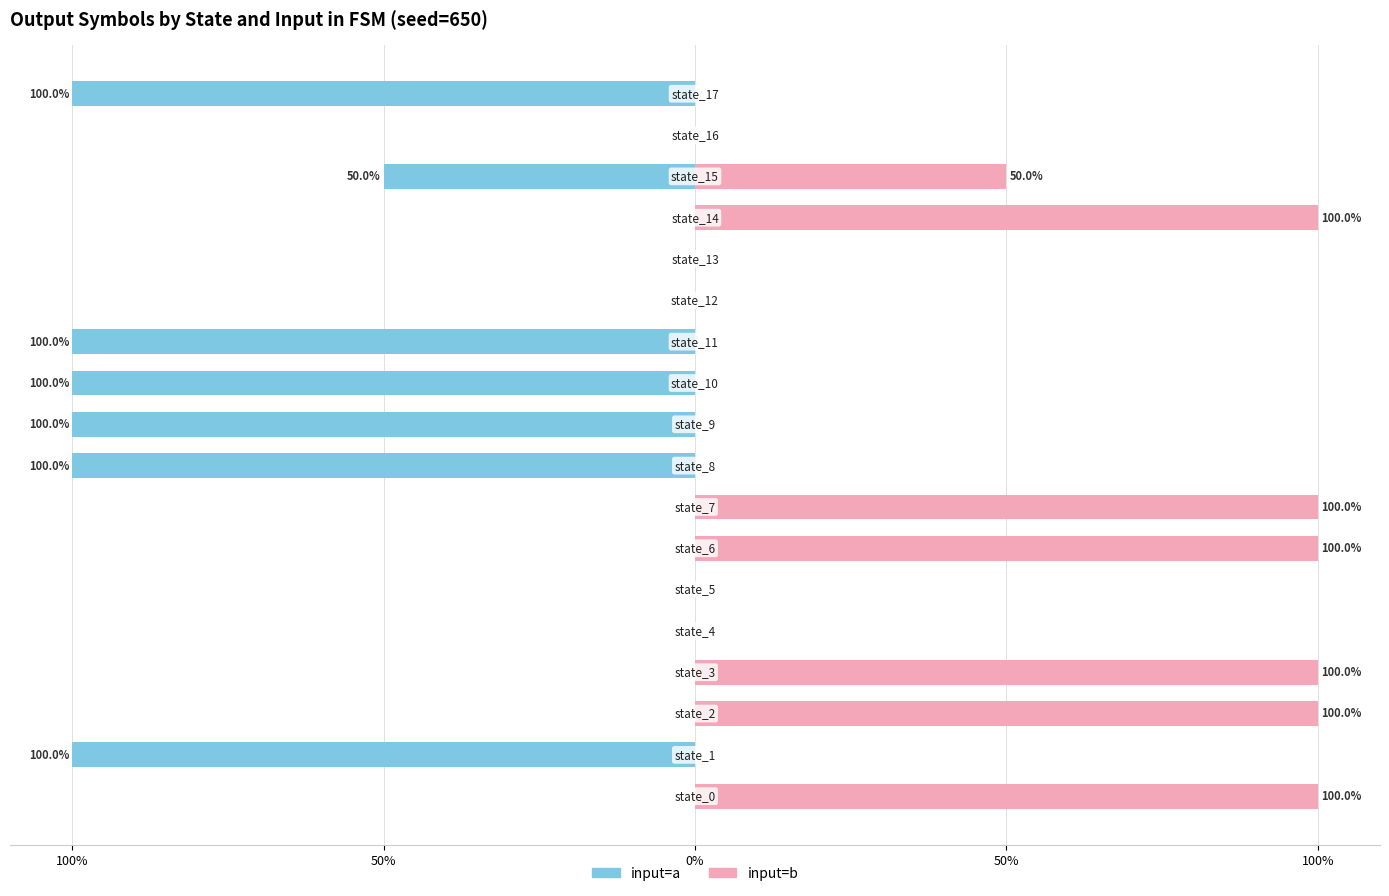

Where is input=b nearest to the value 50?

15